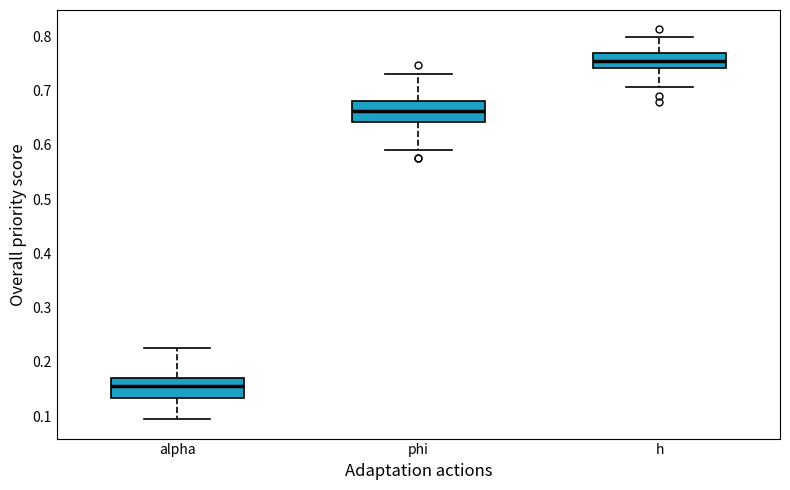

Where does the median line of the box for alpha sit on the y-axis? The values are not printed on the chart, so give them approximately, as read against the axis.

0.16